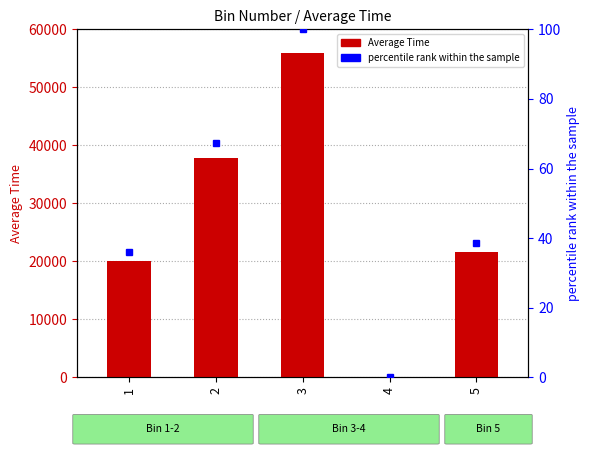

Rank the series by their average value, from lowest to highest.

percentile rank within the sample, Average Time